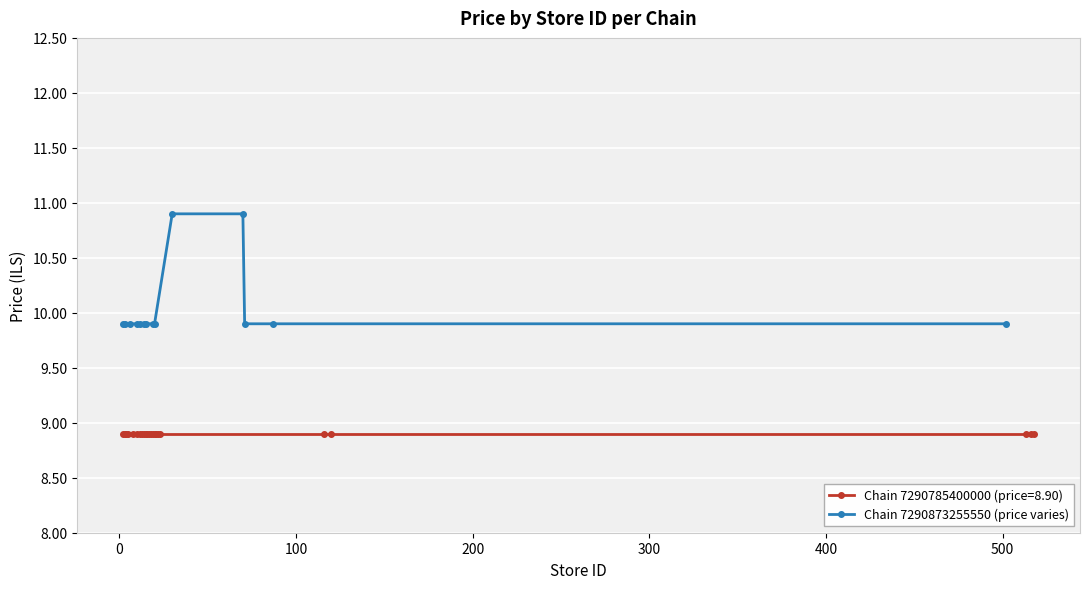

What is the maximum value for Chain 7290873255550 (price varies)?

10.9